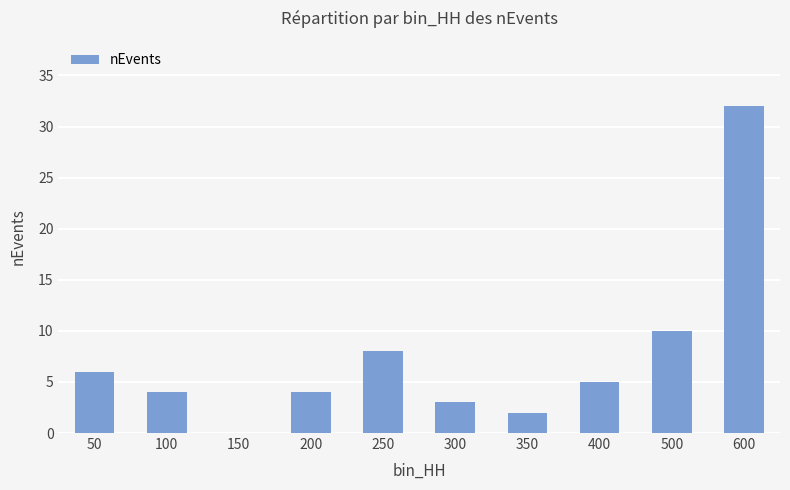

The value at 500 is 7. True or false?

False